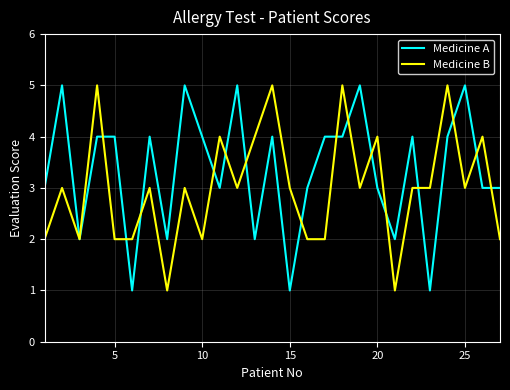

What is the greatest value displayed?

5